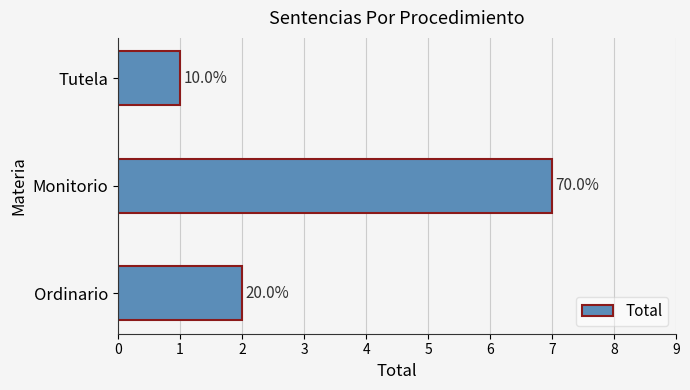

What is the difference between the maximum and second lowest values?

5